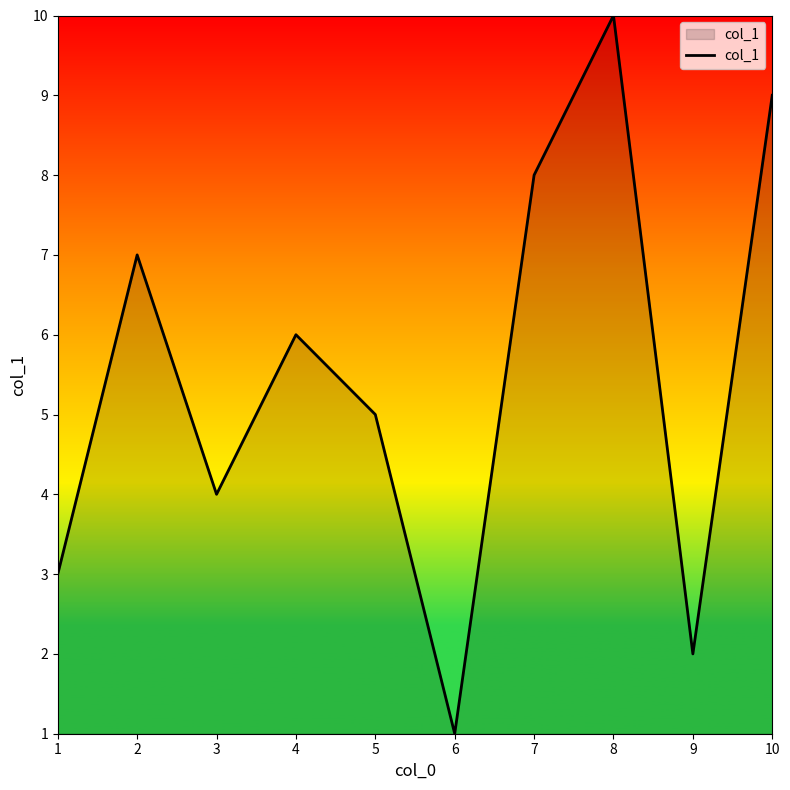

Where is the first local minimum?

3